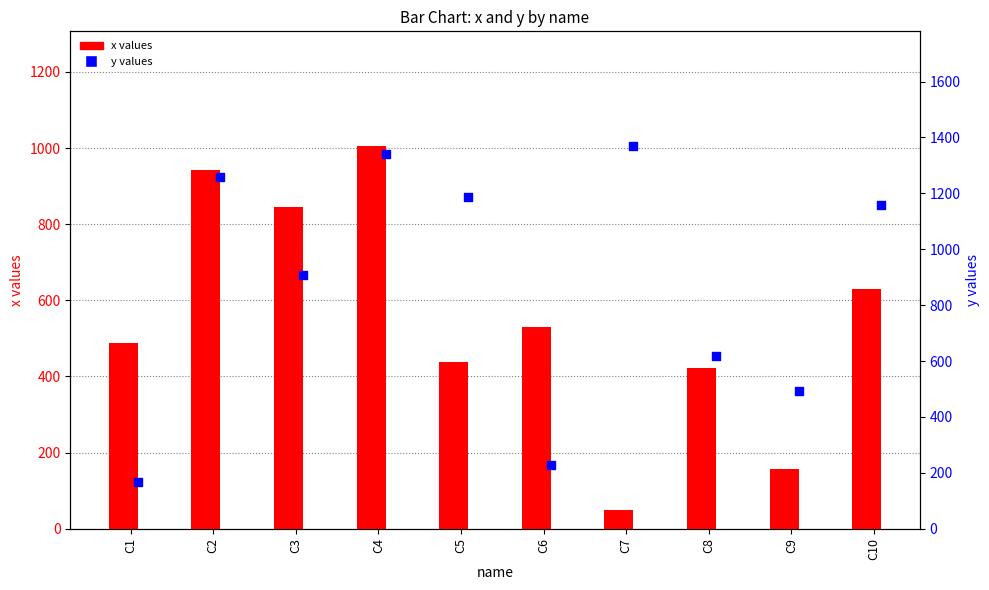

What is the total value across all series at C5?

1623